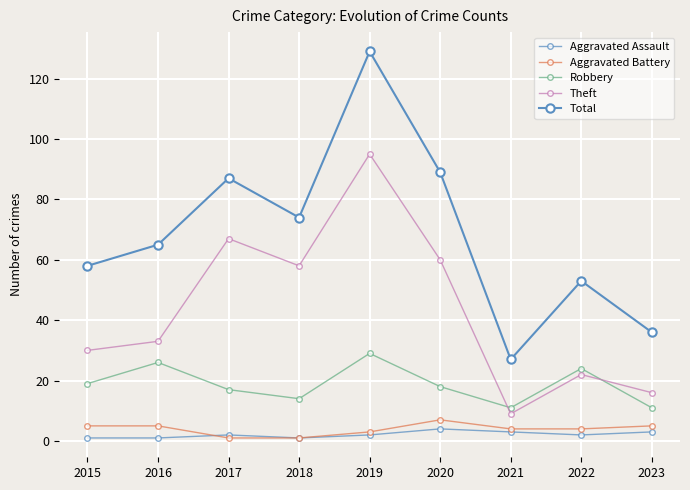

List the series in order of their peak value, lowest first.

Aggravated Assault, Aggravated Battery, Robbery, Theft, Total